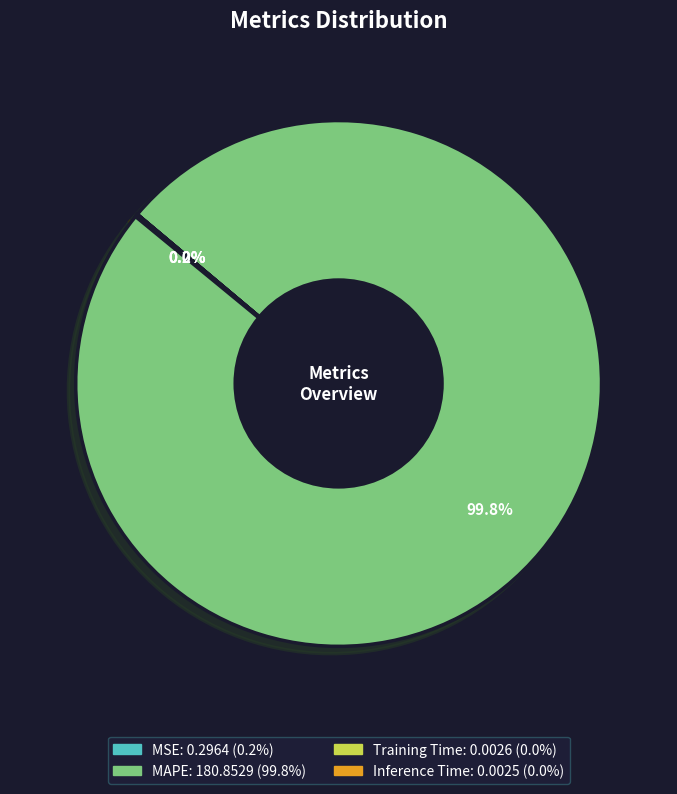

Which category accounts for the majority?

MAPE